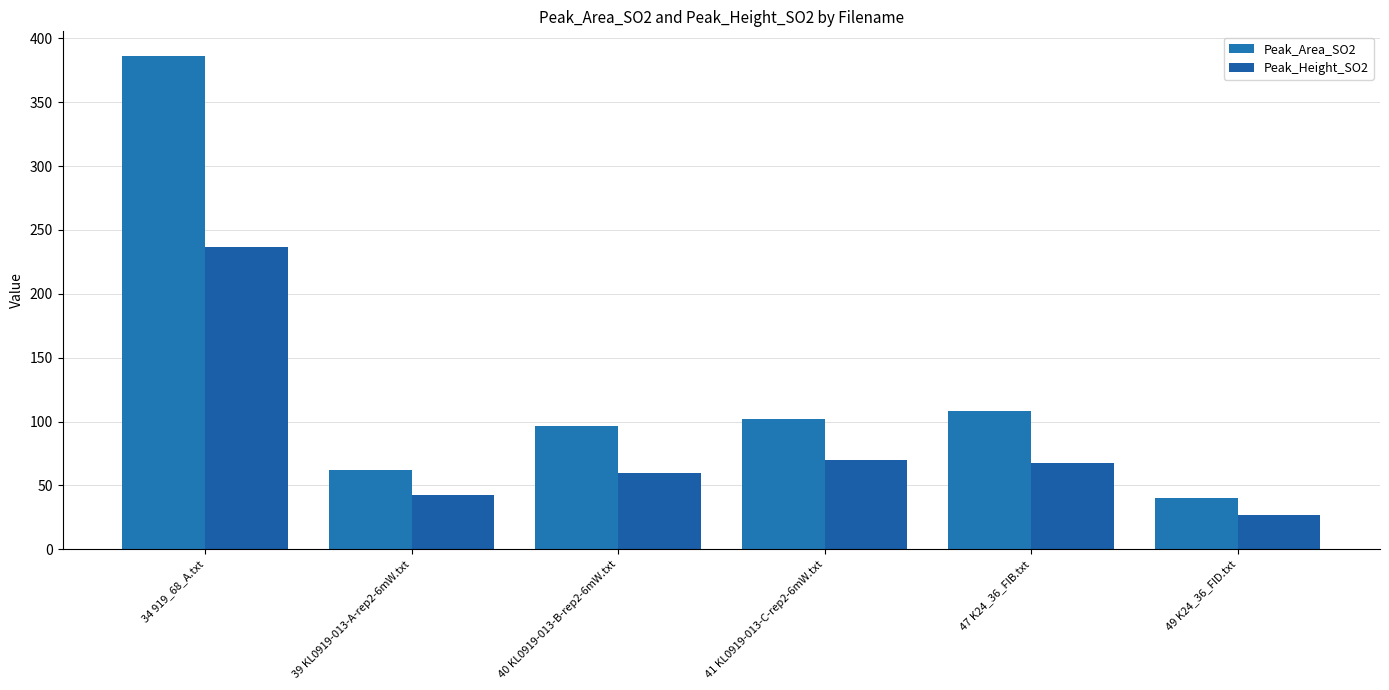

Reading right to left, list all the values displayed in this chart.

Peak_Area_SO2: 49 K24_36_FID.txt=40.3	47 K24_36_FIB.txt=108.2	41 KL0919-013-C-rep2-6mW.txt=102.2	40 KL0919-013-B-rep2-6mW.txt=96.7	39 KL0919-013-A-rep2-6mW.txt=62.4	34 919_68_A.txt=386.1
Peak_Height_SO2: 49 K24_36_FID.txt=26.7	47 K24_36_FIB.txt=67.6	41 KL0919-013-C-rep2-6mW.txt=69.6	40 KL0919-013-B-rep2-6mW.txt=59.5	39 KL0919-013-A-rep2-6mW.txt=42.9	34 919_68_A.txt=236.3